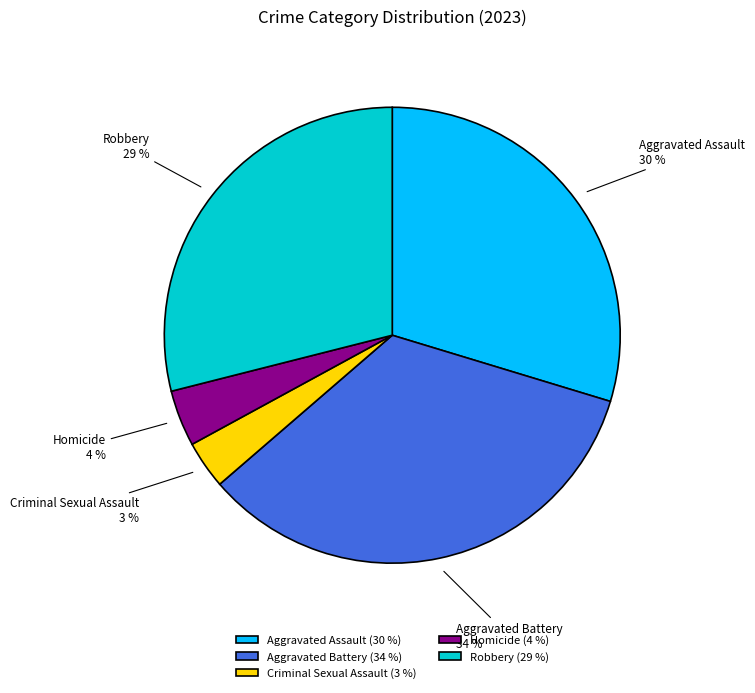

True or false: Aggravated Assault accounts for 36% of the total.

False